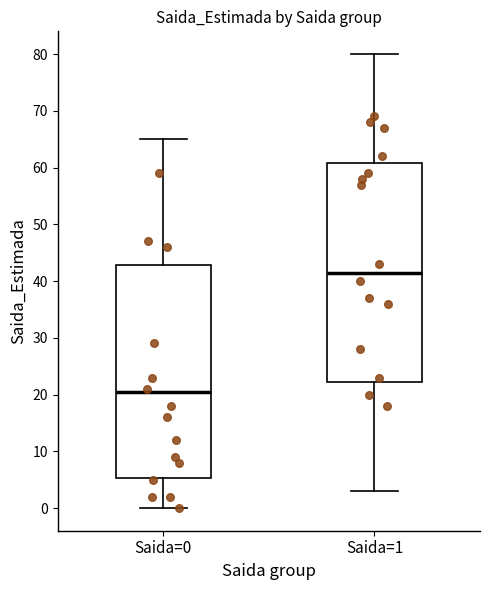

Comparing the boxes themselves (not the whiskers), which one is the tallest?

Saida=1